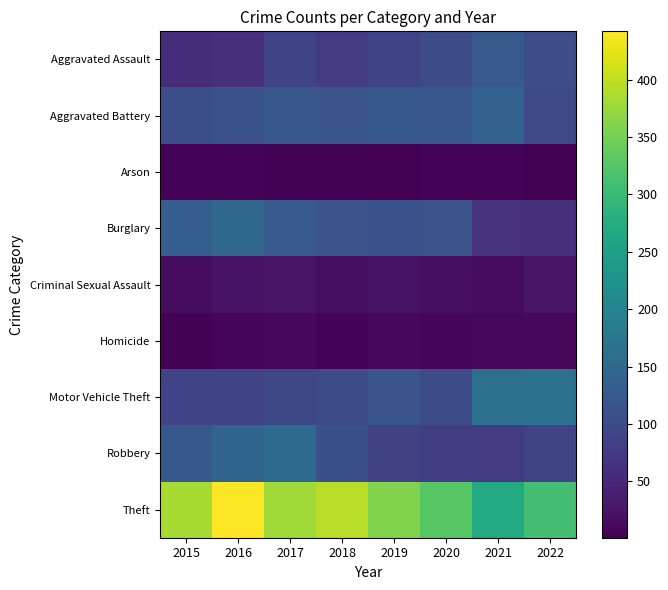

How many distinct data groups are displayed?

9